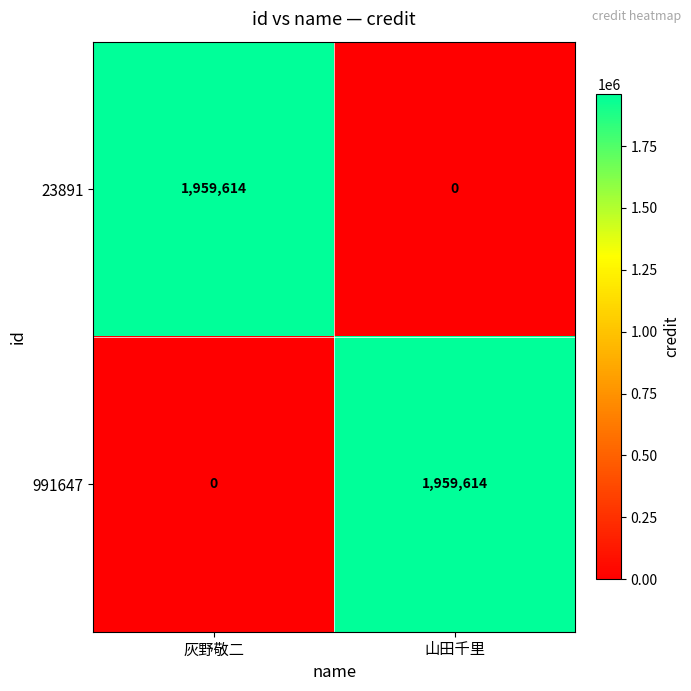

What value does the 991647 series have at 山田千里?

1959614